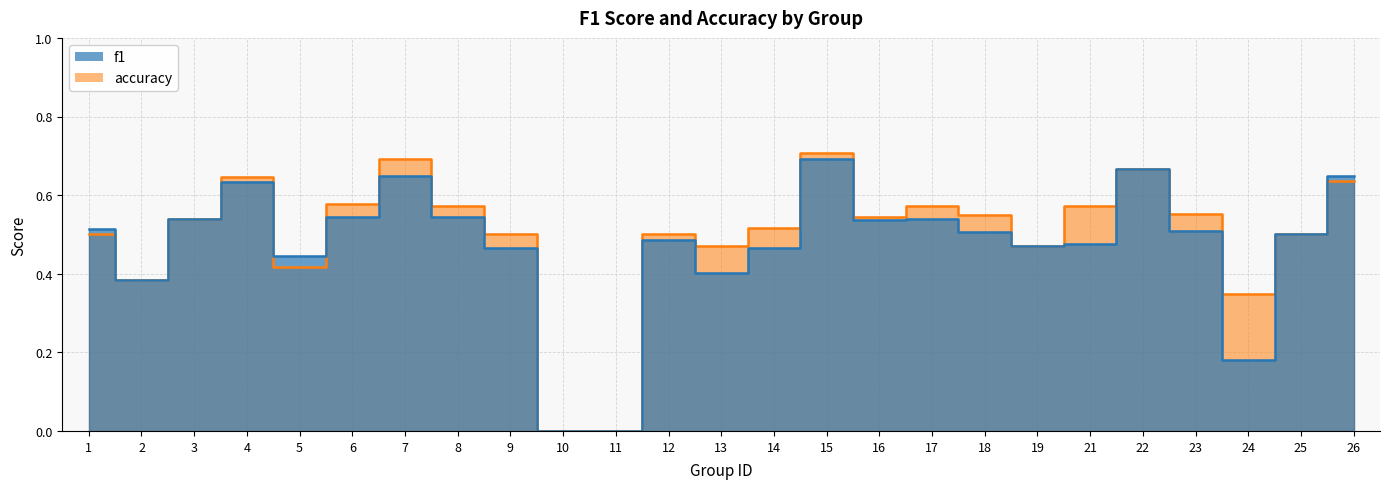

Does the chart have visible grid lines?

Yes